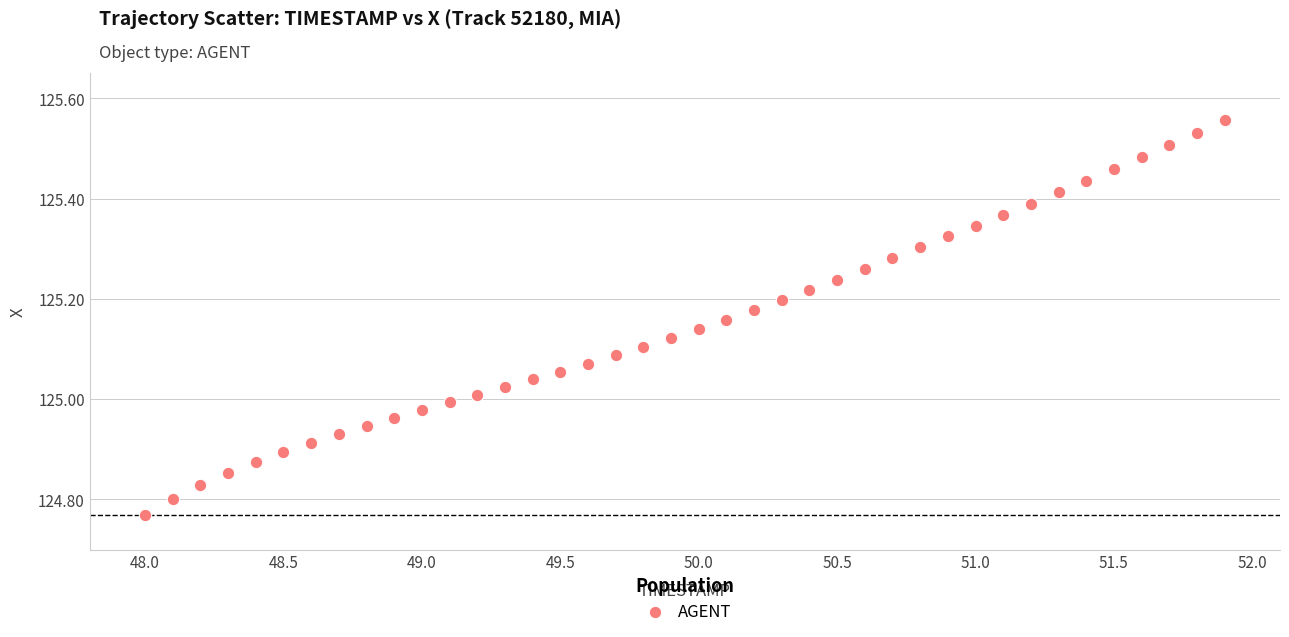

What is the range of X values (max minus min)?

3.9